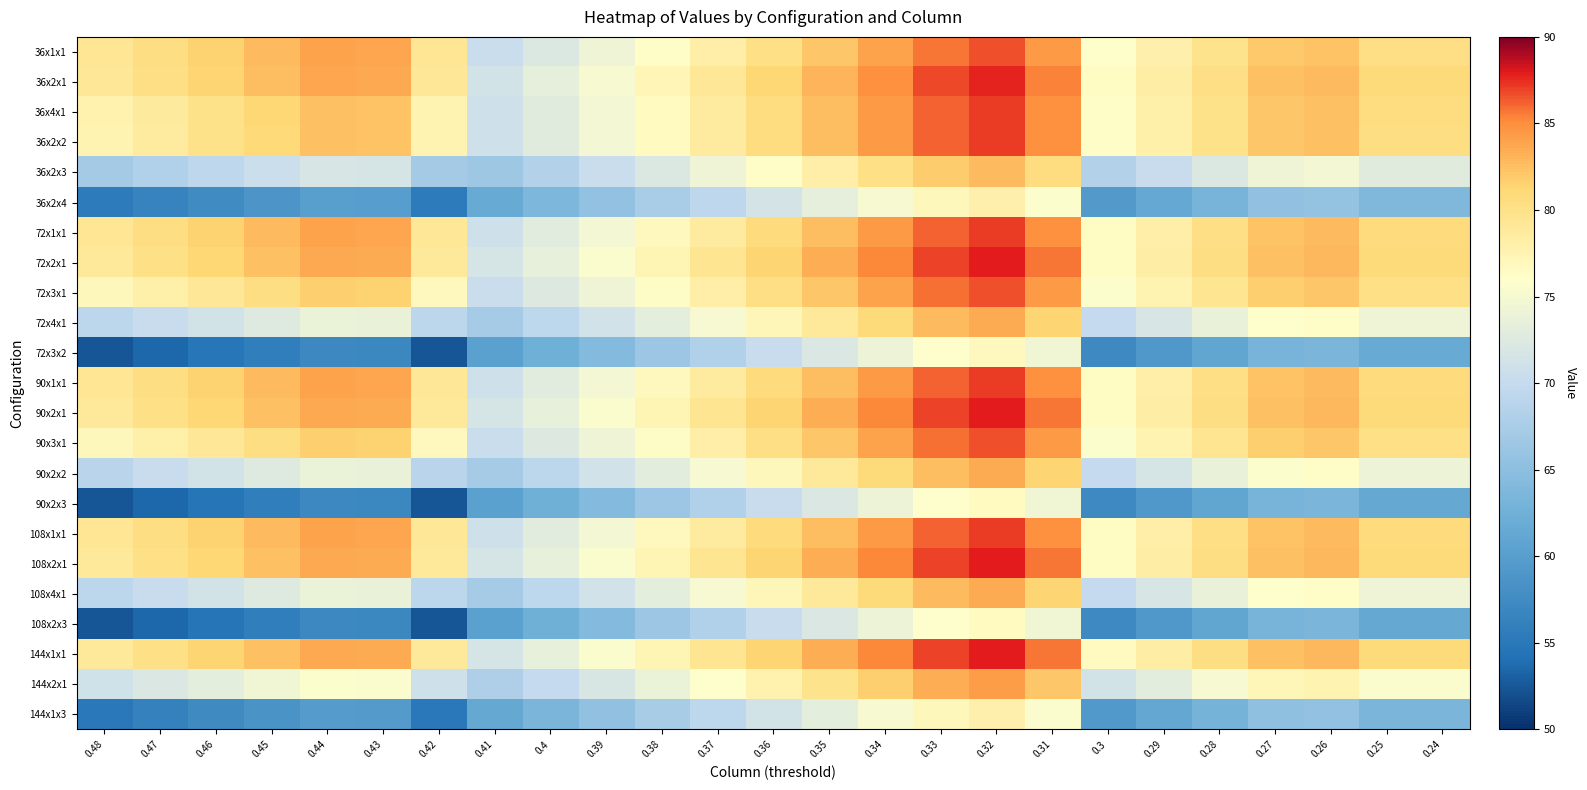

What is the total value across all series at 0.37?

1744.0